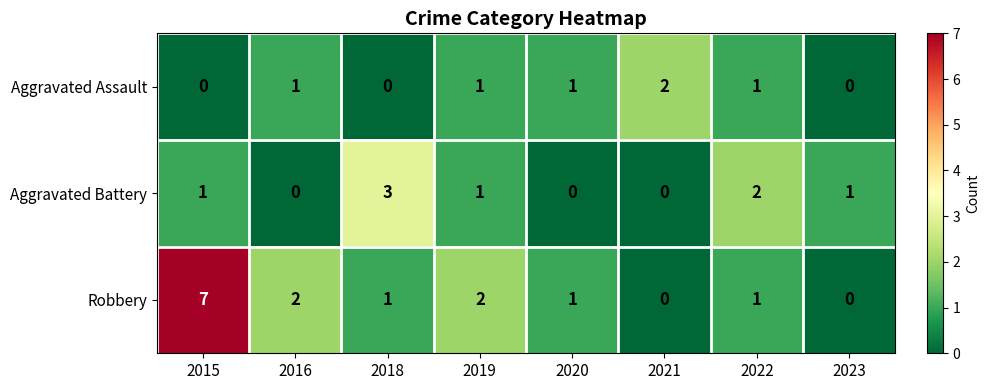

Count the Aggravated Assault values in the range 0 to 1.

7